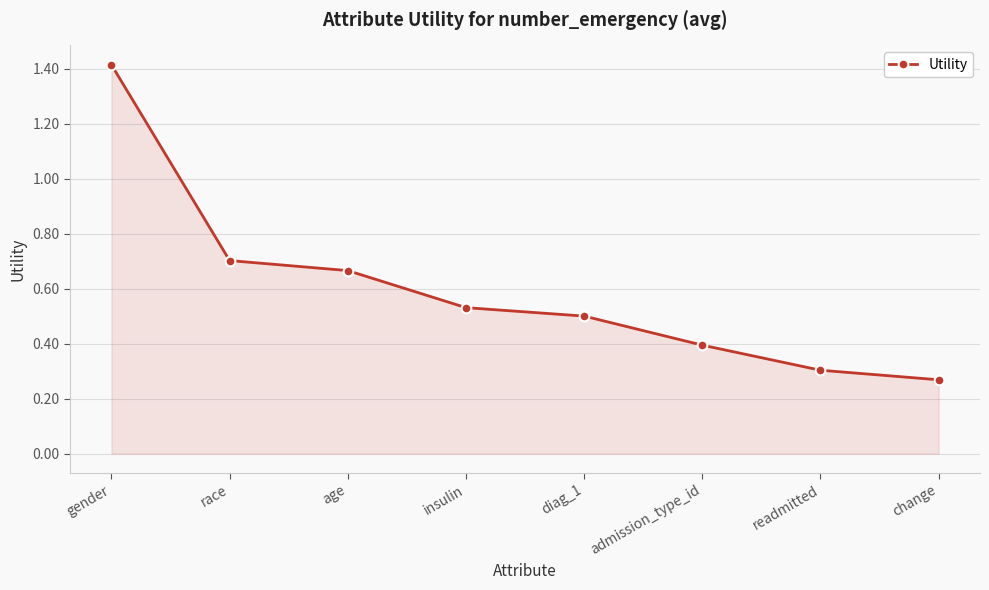

The chart shows a value of 0.7 at age. True or false?

True